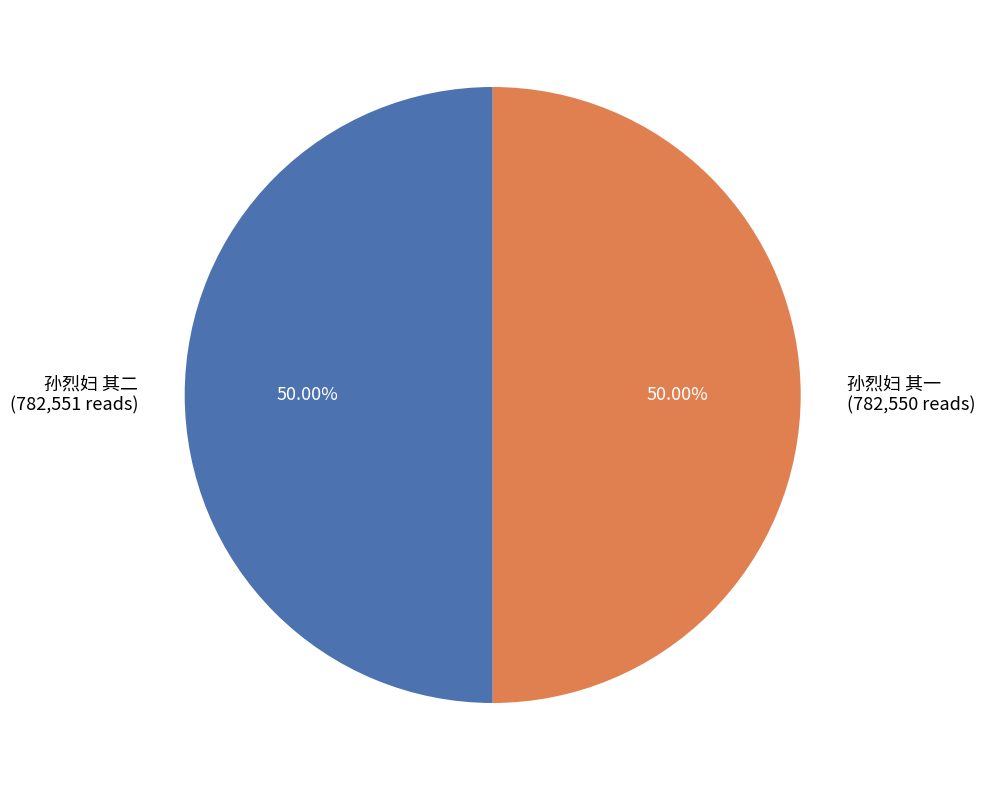

What percentage is the 孙烈妇 其二 slice, to the nearest percent?

50%